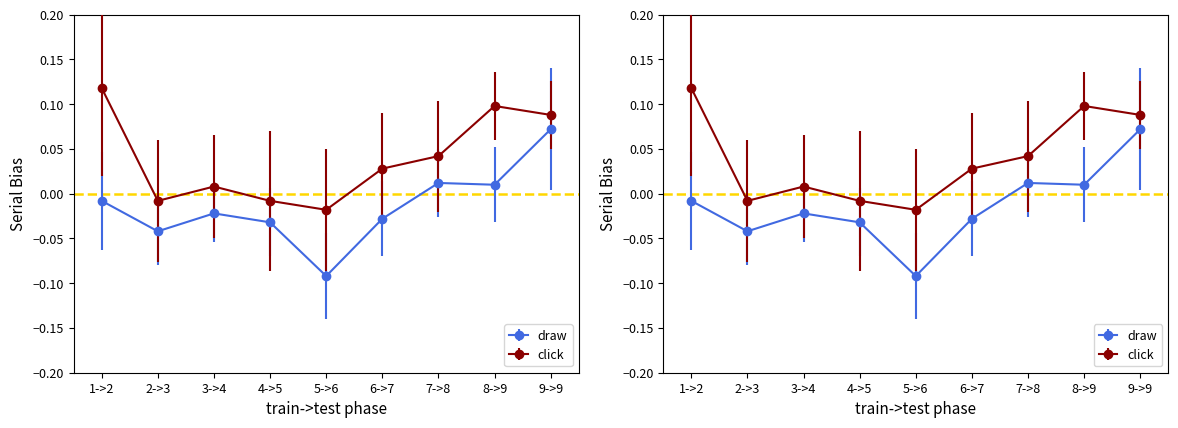

Rank the series at 6->7 from highest to lowest value.

click, draw